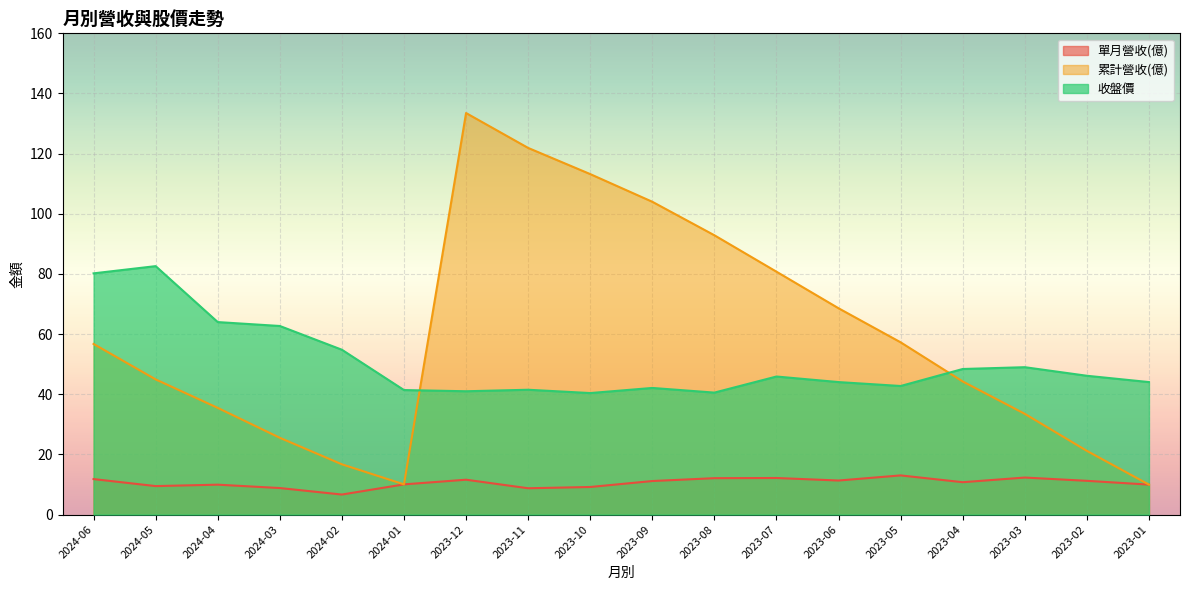

What position from the right is 2024-02?

14